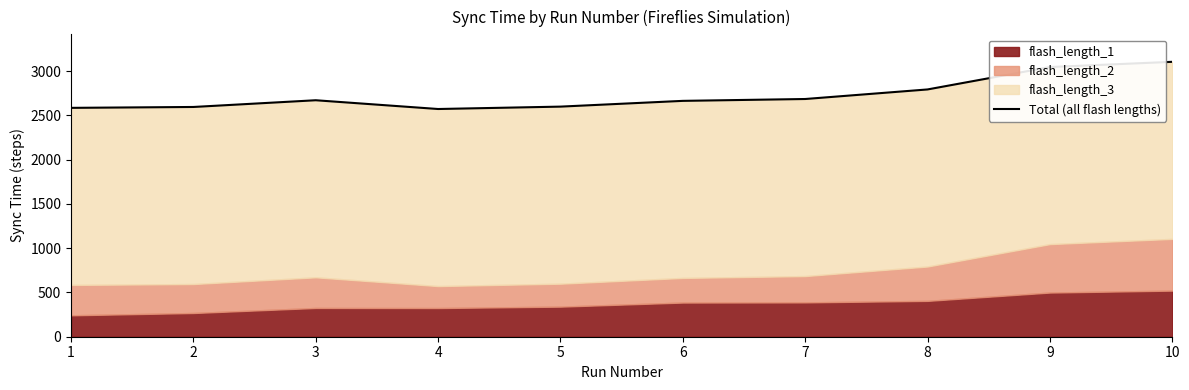

Is it true that the value at 1 is 2585?

True